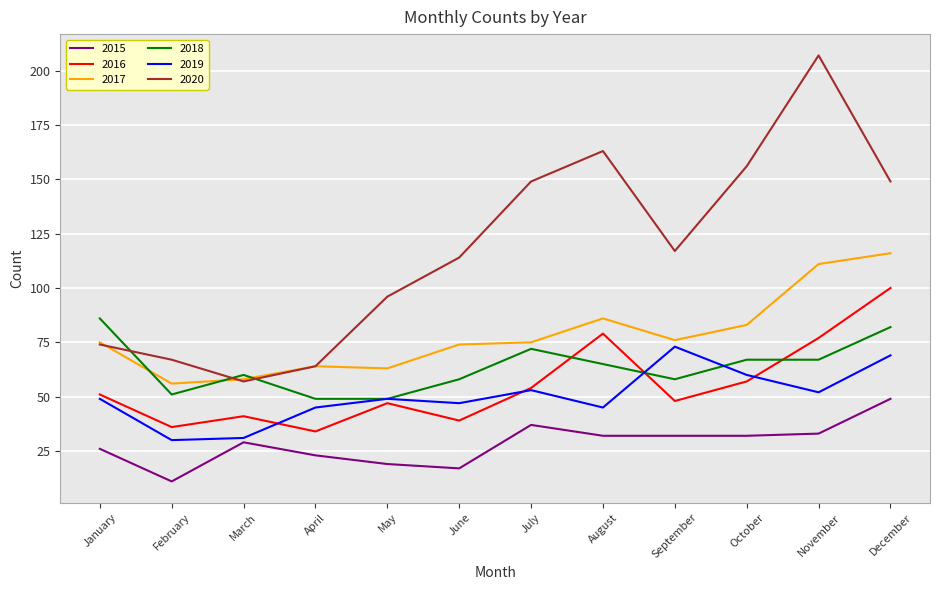

Reading right to left, list all the values displayed in this chart.

2015: December=49	November=33	October=32	September=32	August=32	July=37	June=17	May=19	April=23	March=29	February=11	January=26
2016: December=100	November=77	October=57	September=48	August=79	July=54	June=39	May=47	April=34	March=41	February=36	January=51
2017: December=116	November=111	October=83	September=76	August=86	July=75	June=74	May=63	April=64	March=58	February=56	January=75
2018: December=82	November=67	October=67	September=58	August=65	July=72	June=58	May=49	April=49	March=60	February=51	January=86
2019: December=69	November=52	October=60	September=73	August=45	July=53	June=47	May=49	April=45	March=31	February=30	January=49
2020: December=149	November=207	October=156	September=117	August=163	July=149	June=114	May=96	April=64	March=57	February=67	January=74